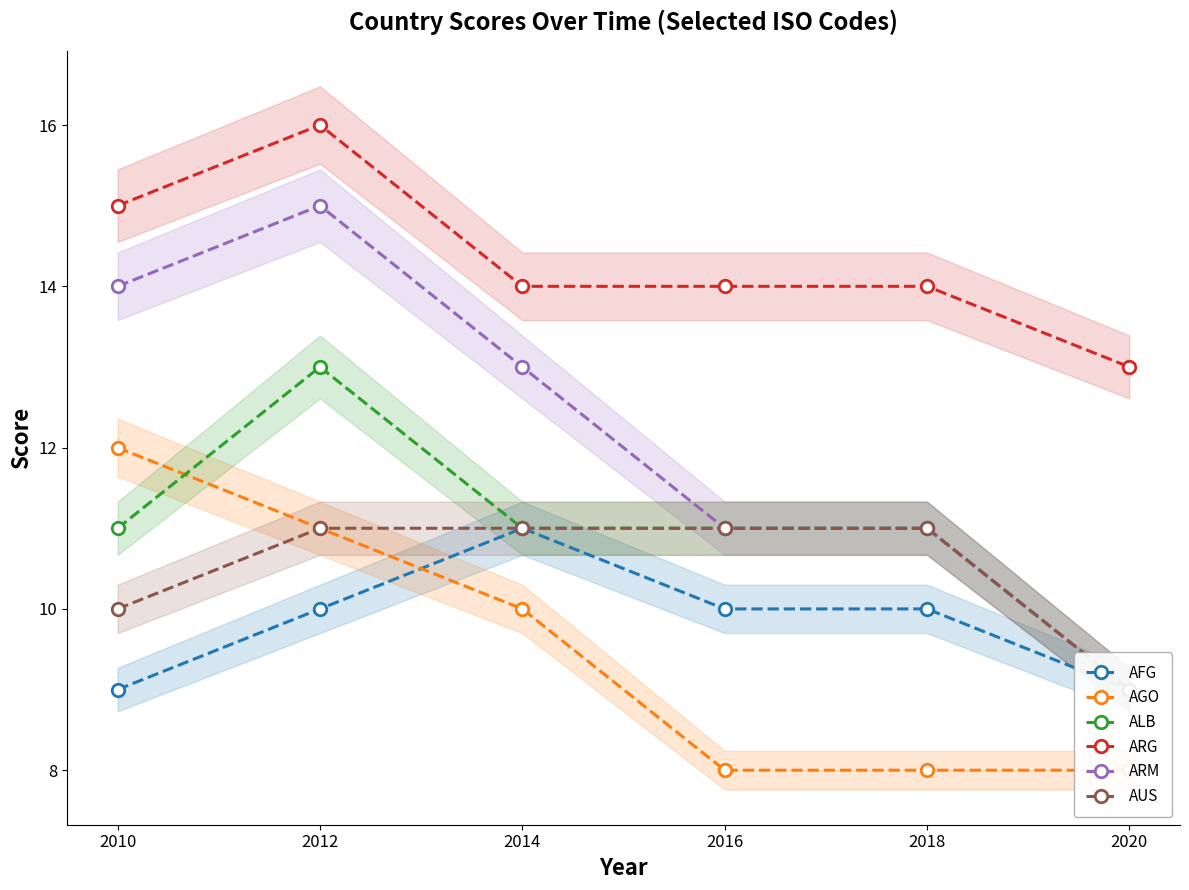

What is the minimum value for ARG?

13